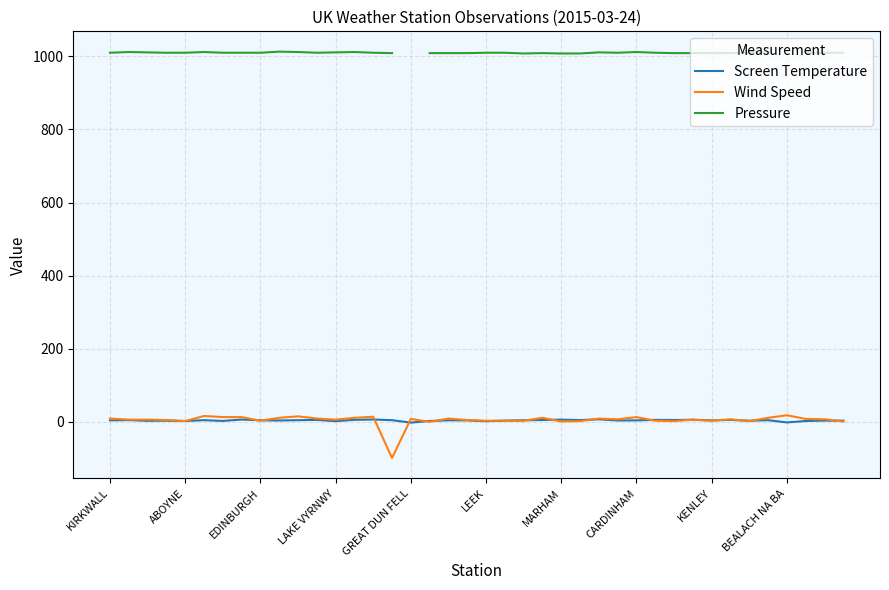

True or false: Wind Speed and Pressure cross at least once.

False